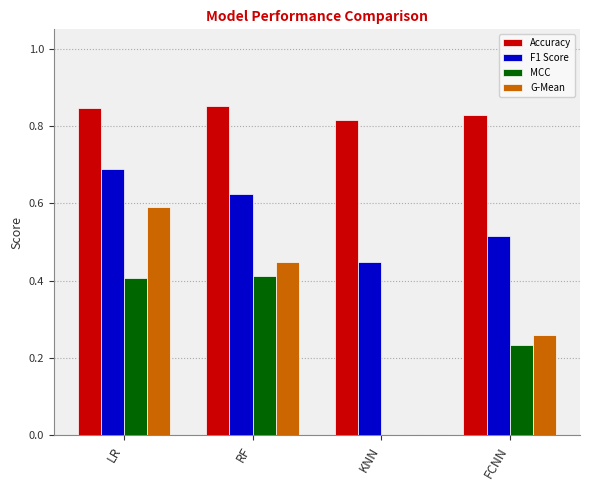

What is the sum of the F1 Score values at LR and RF?

1.3